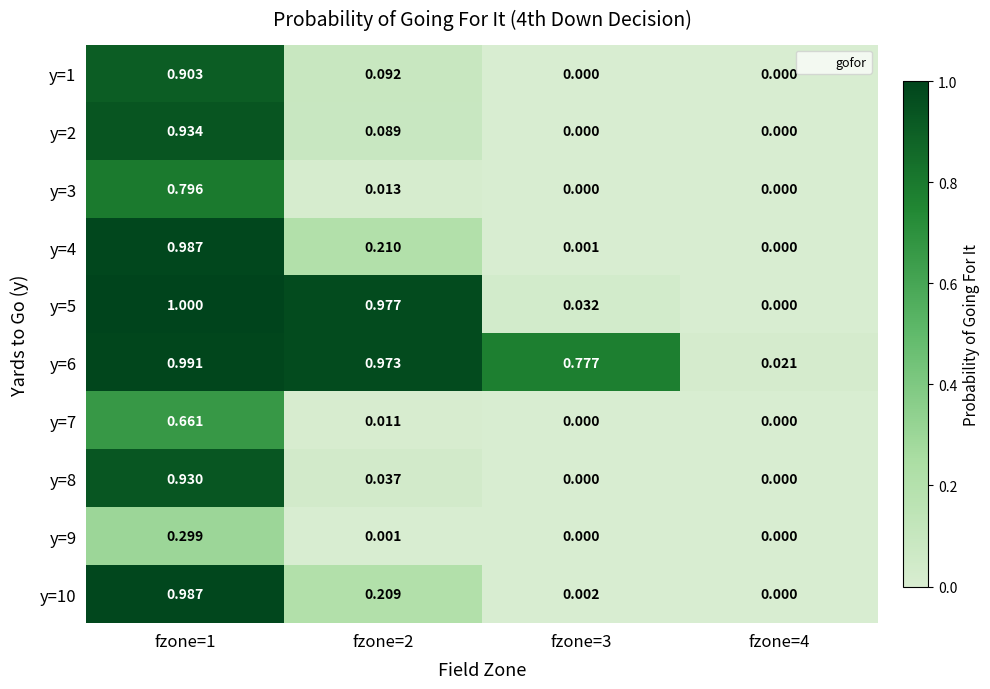

Is the value of y=10 at fzone=3 greater than the value of y=4 at fzone=1?

No